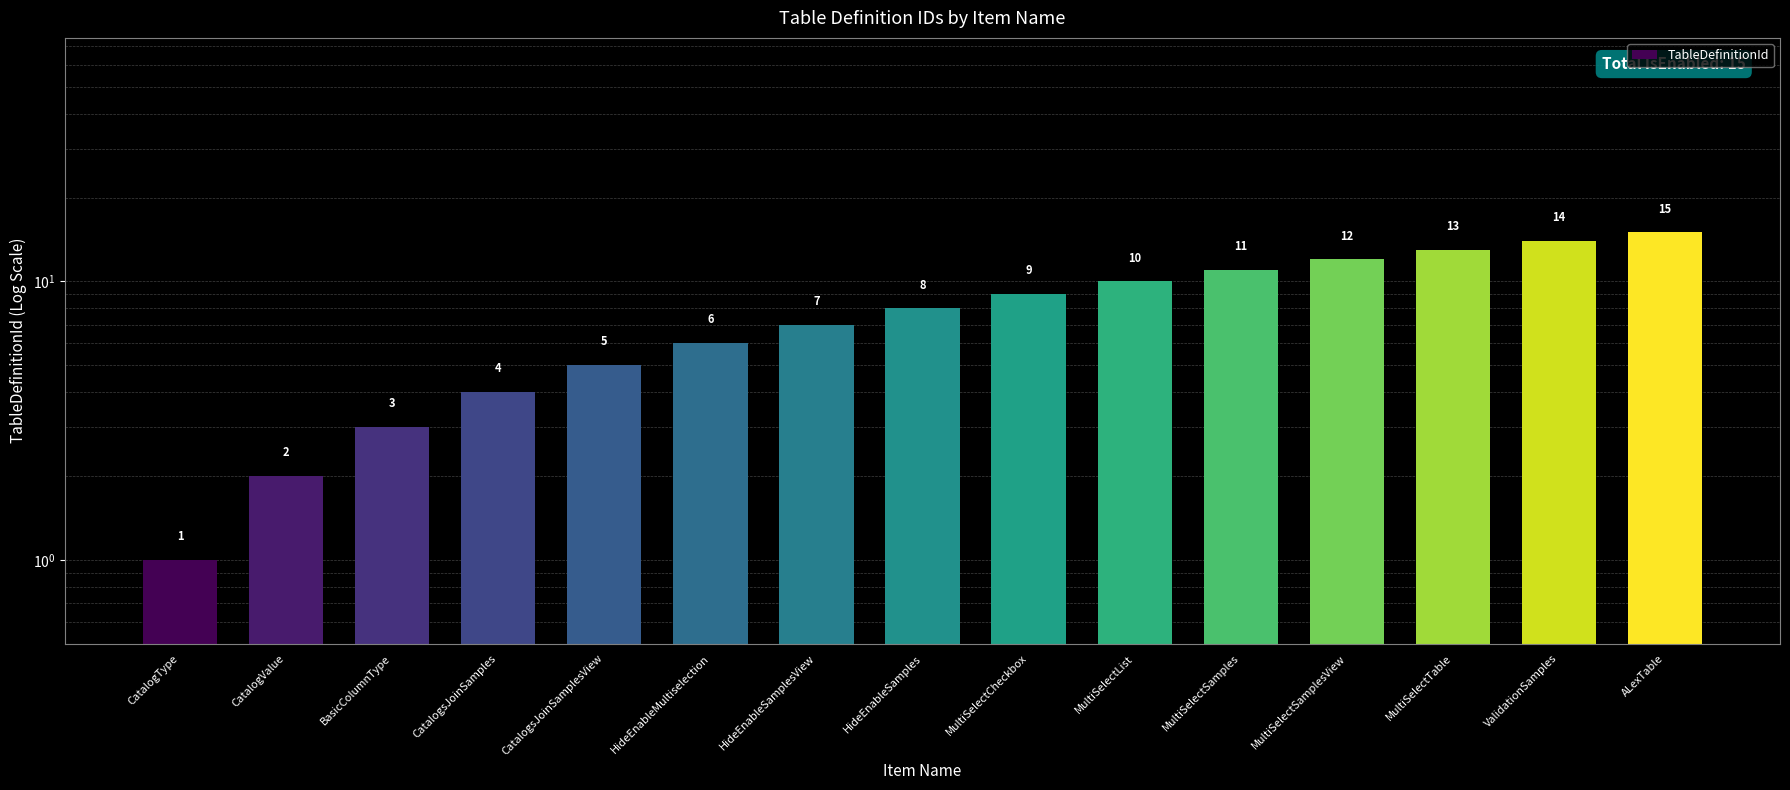

List the labels in order of value, largest first.

ALexTable, ValidationSamples, MultiSelectTable, MultiSelectSamplesView, MultiSelectSamples, MultiSelectList, MultiSelectCheckbox, HideEnableSamples, HideEnableSamplesView, HideEnableMultiselection, CatalogsJoinSamplesView, CatalogsJoinSamples, BasicColumnType, CatalogValue, CatalogType